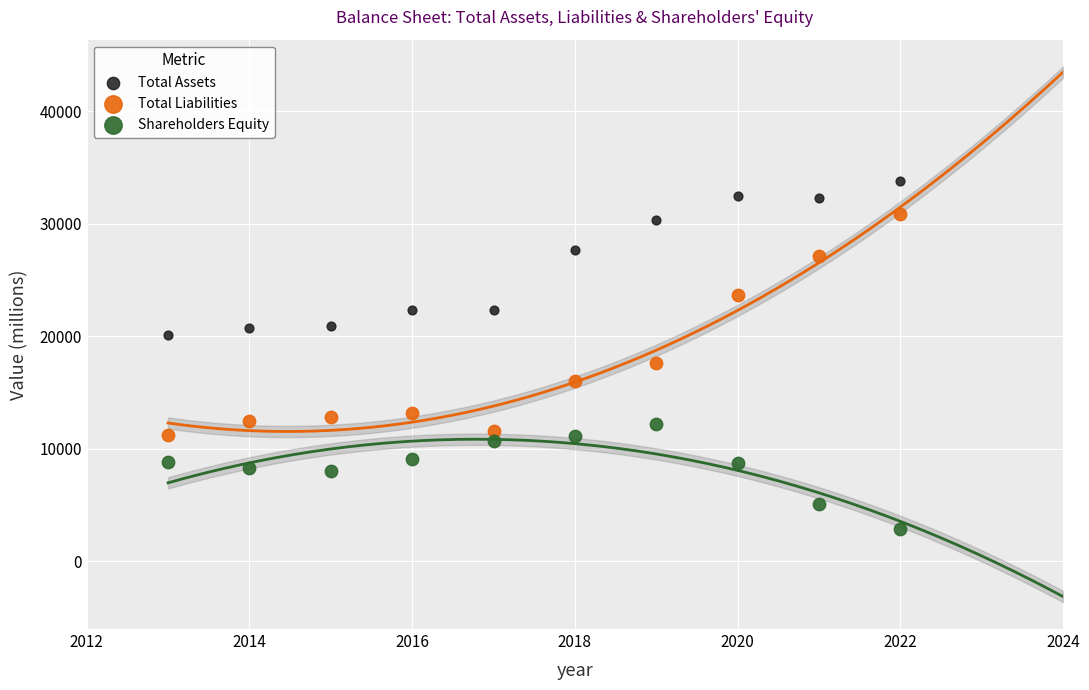

What are all the series names shown in the legend?

Total Assets, Total Liabilities, Shareholders Equity